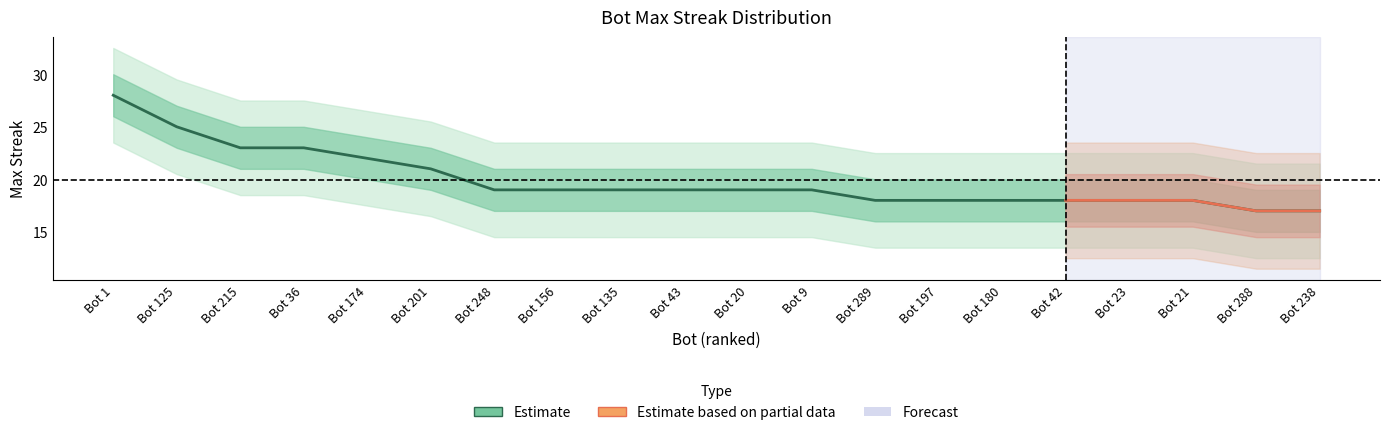

Which has a higher value, Bot 125 or Bot 197?

Bot 125